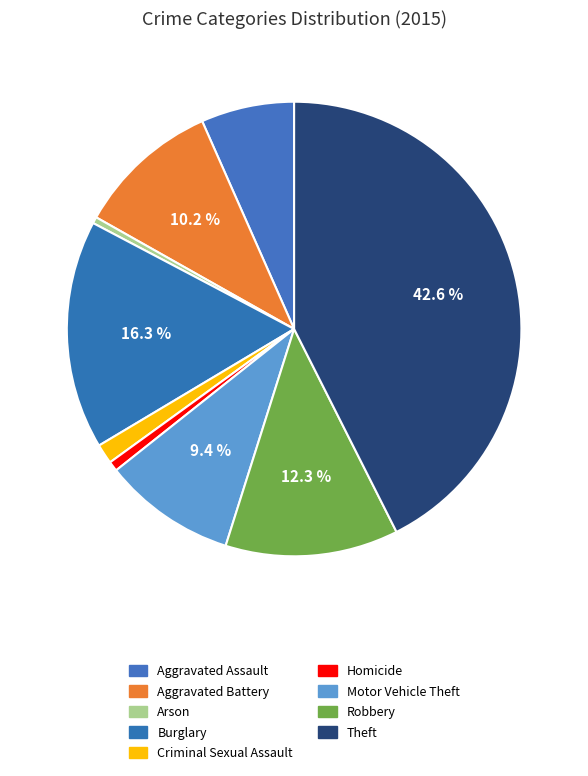

The Homicide slice represents 1% of the pie. True or false?

True